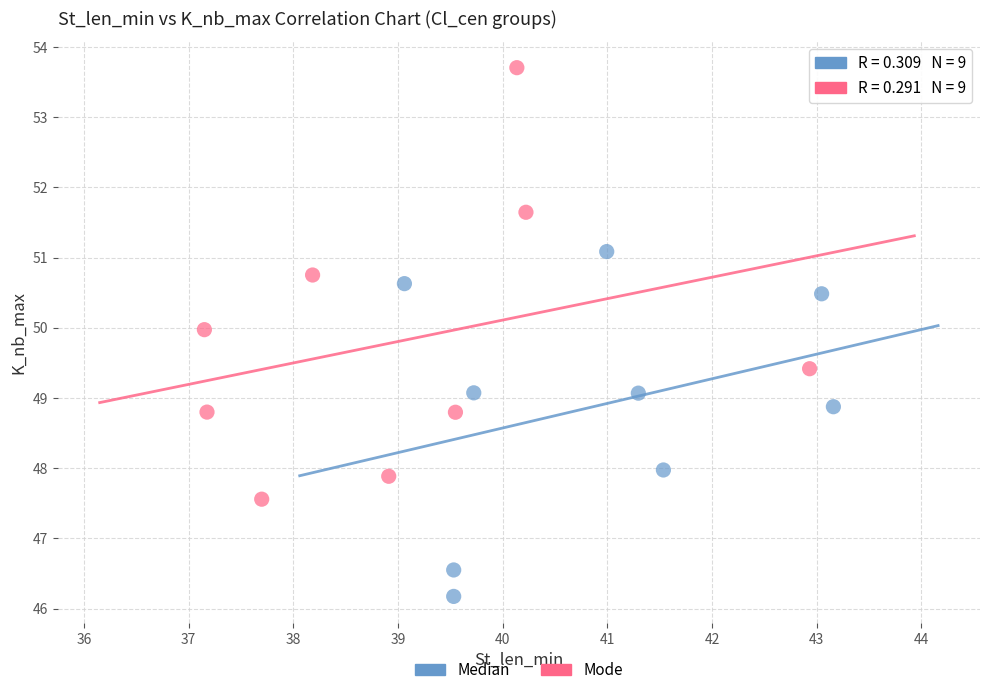

Which series reaches the maximum Y coordinate?

Mode